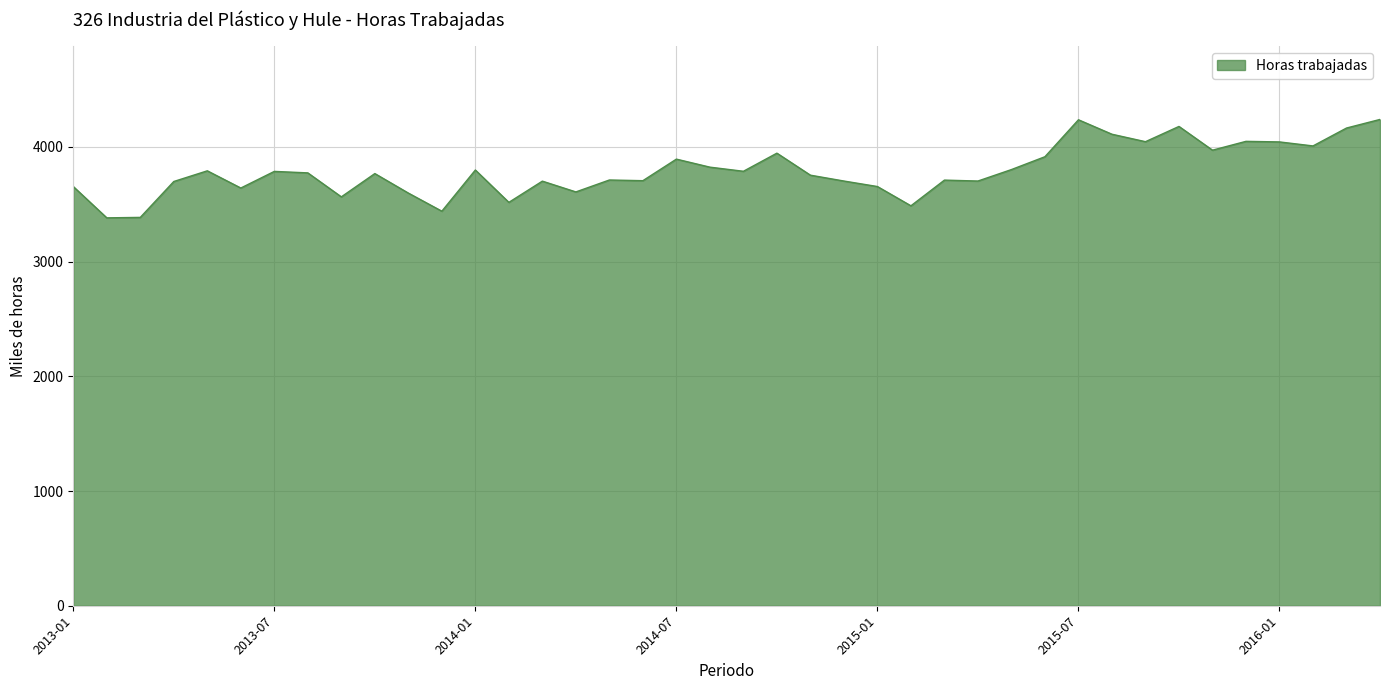

What is the minimum value shown in the chart?

3382